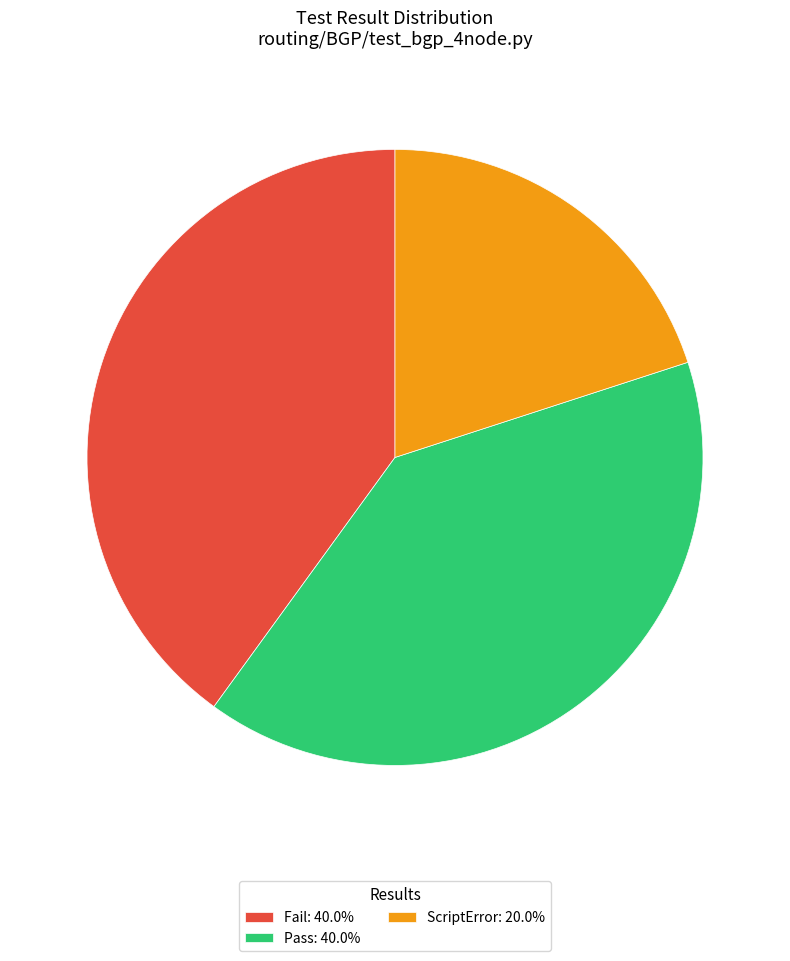

Combined, do ScriptError: 20.0% and Fail: 40.0% account for over 50%?

Yes